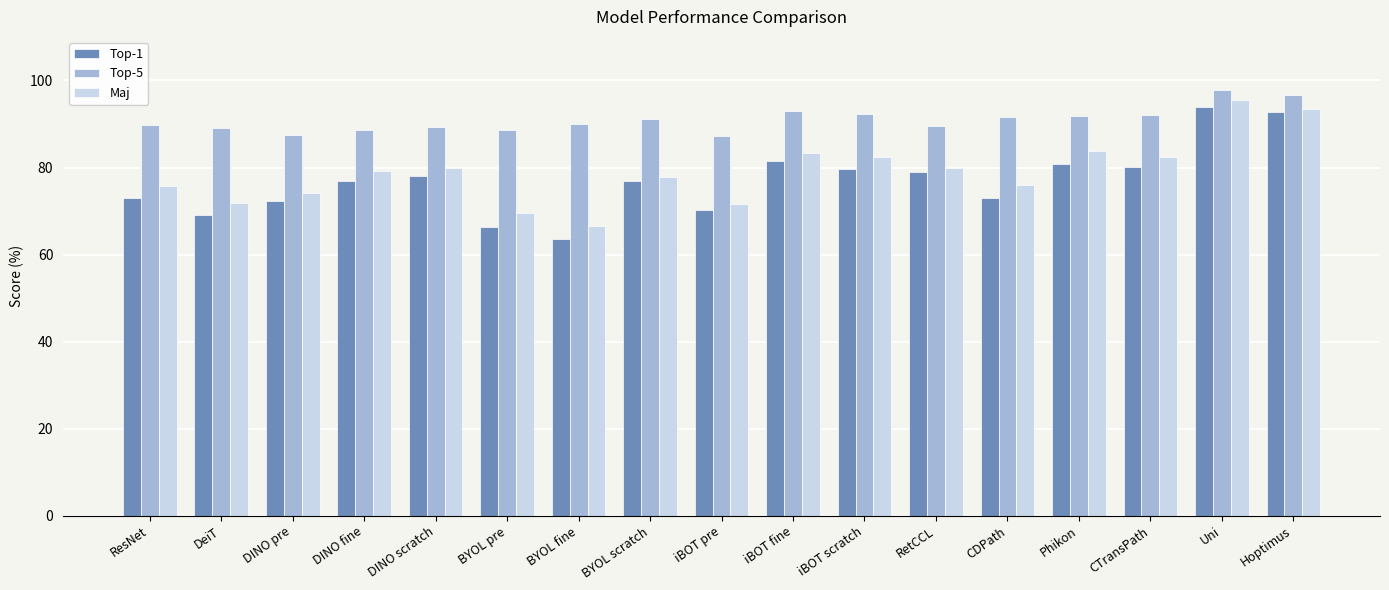

What is the sum of all Maj values?

1342.8